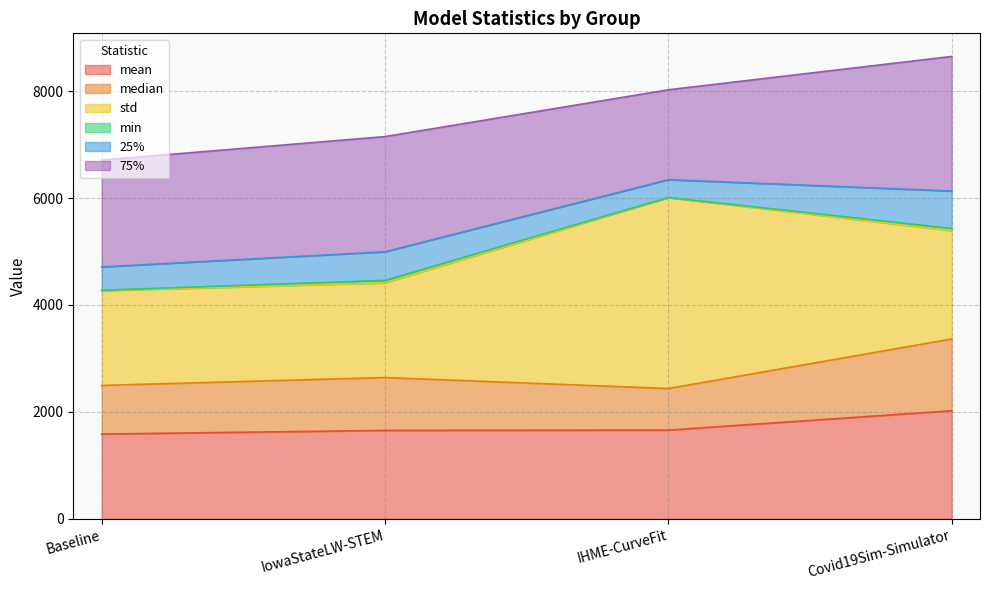

Reading right to left, transcribe all the data shown in this chart.

mean: Covid19Sim-Simulator=2022.9	IHME-CurveFit=1661.0	IowaStateLW-STEM=1655.5	Baseline=1586.6
median: Covid19Sim-Simulator=1341.9	IHME-CurveFit=777.2	IowaStateLW-STEM=988.0	Baseline=909.6
std: Covid19Sim-Simulator=2025.1	IHME-CurveFit=3570.2	IowaStateLW-STEM=1769.9	Baseline=1771.2
min: Covid19Sim-Simulator=41.8	IHME-CurveFit=1.7	IowaStateLW-STEM=48.0	Baseline=8.0
25%: Covid19Sim-Simulator=699.4	IHME-CurveFit=332.5	IowaStateLW-STEM=533.0	Baseline=435.8
75%: Covid19Sim-Simulator=2515.7	IHME-CurveFit=1681.1	IowaStateLW-STEM=2154.0	Baseline=1998.6